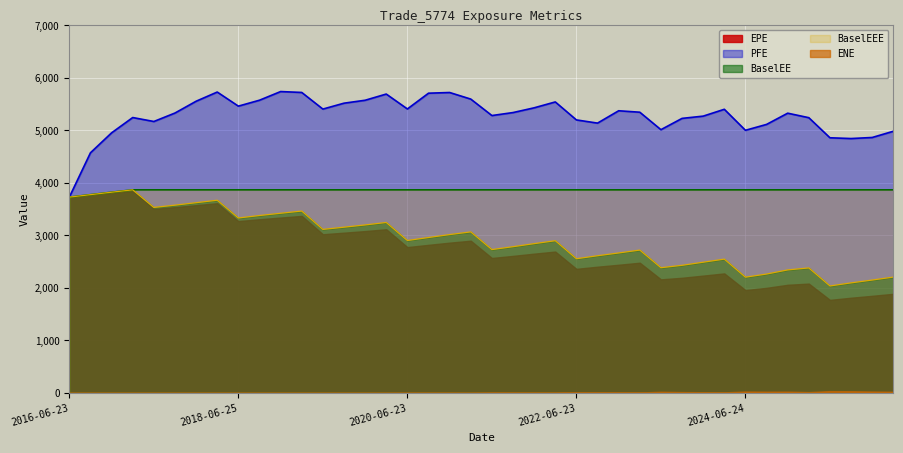

What is the lowest value of the BaselEEE series?

3726.9